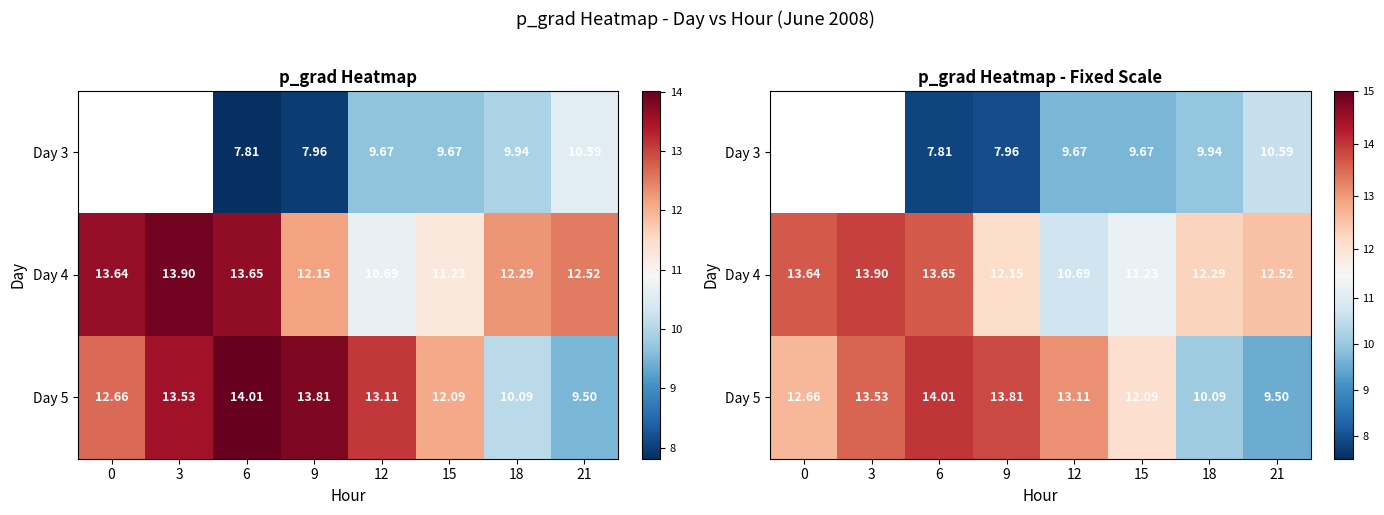

True or false: Day 4 has a value of 13.7 at 6.

True